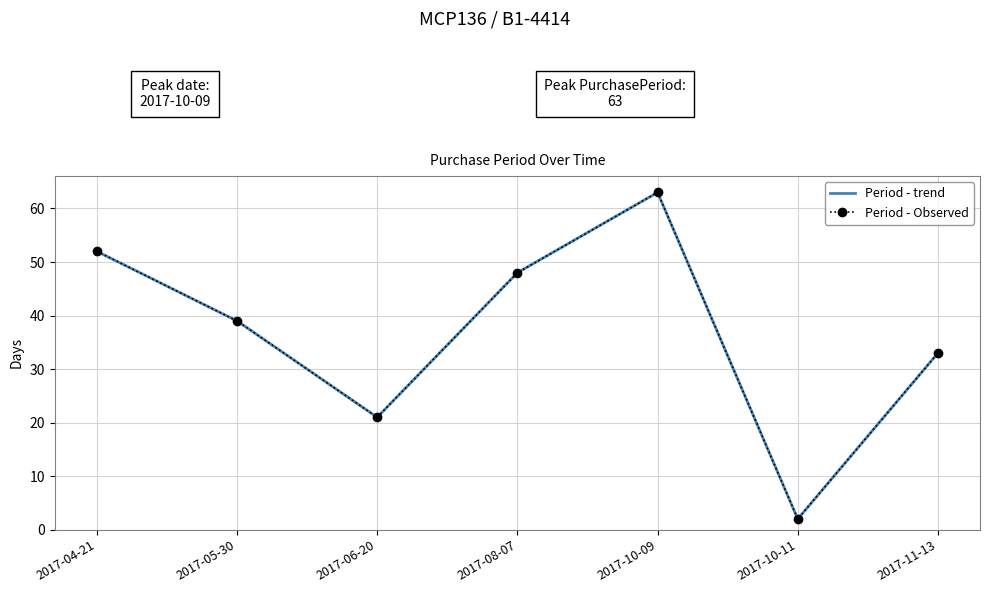

Count the number of categories in the chart.

7